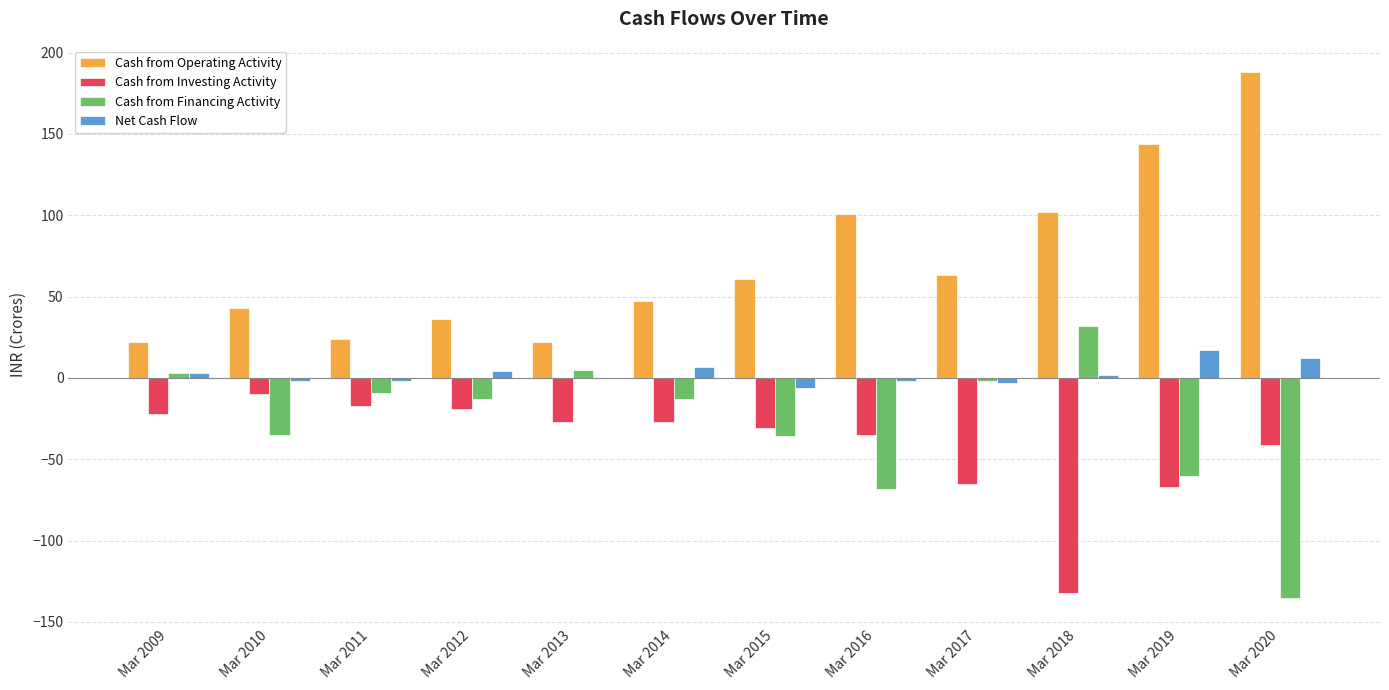

Which series has the largest total across all categories?

Cash from Operating Activity